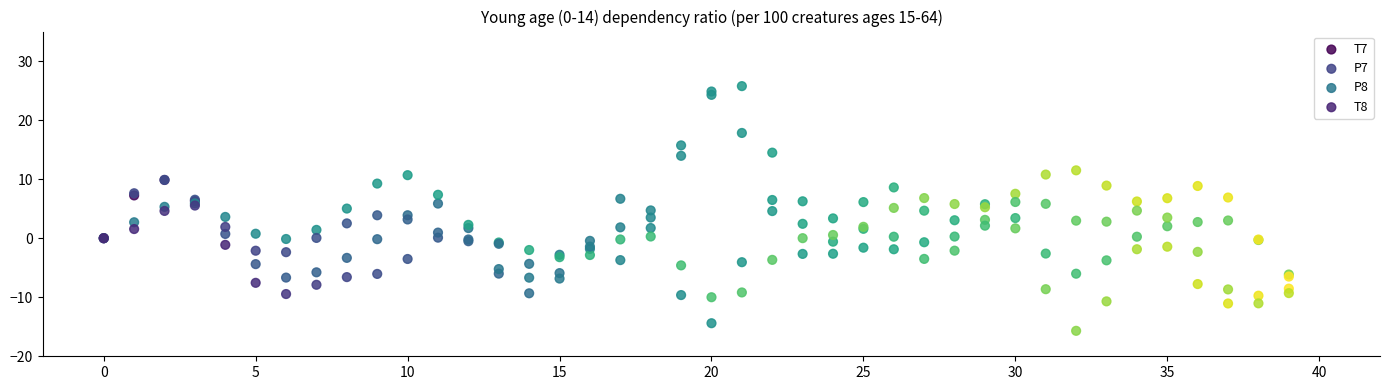

What are all the series names shown in the legend?

T7, P7, P8, T8